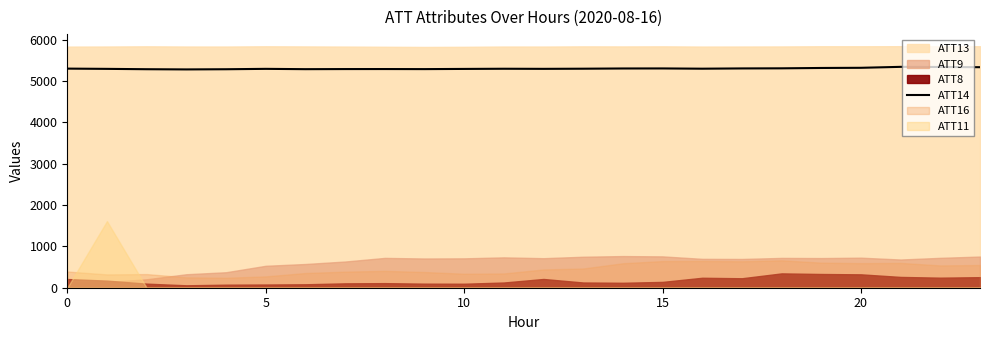

What is the change in value from 13 to 16?

+0.4